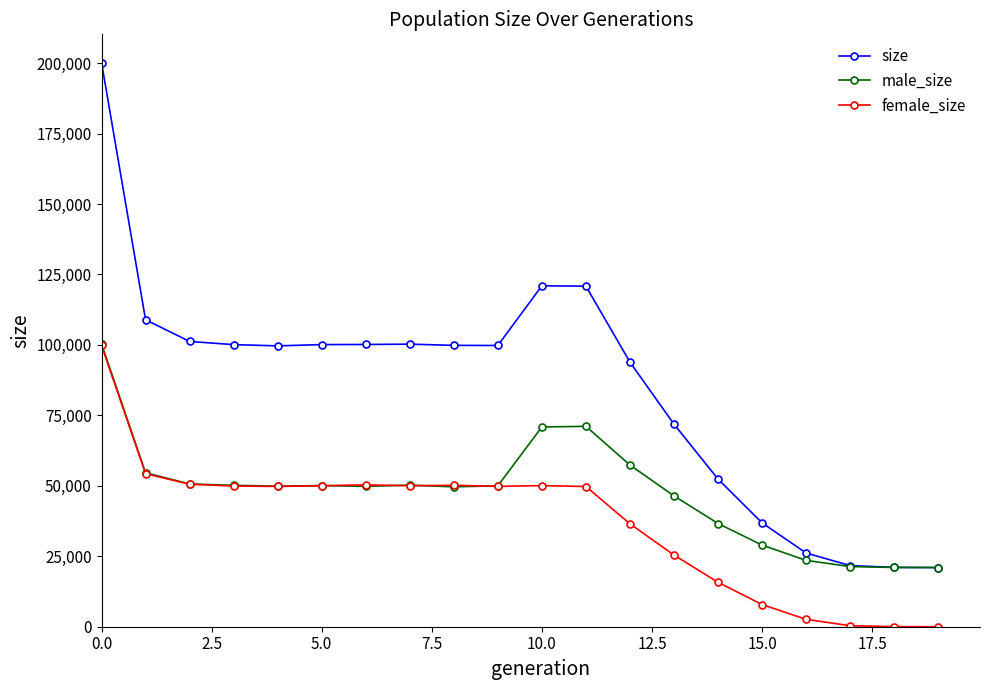

True or false: female_size and size intersect in this chart.

False